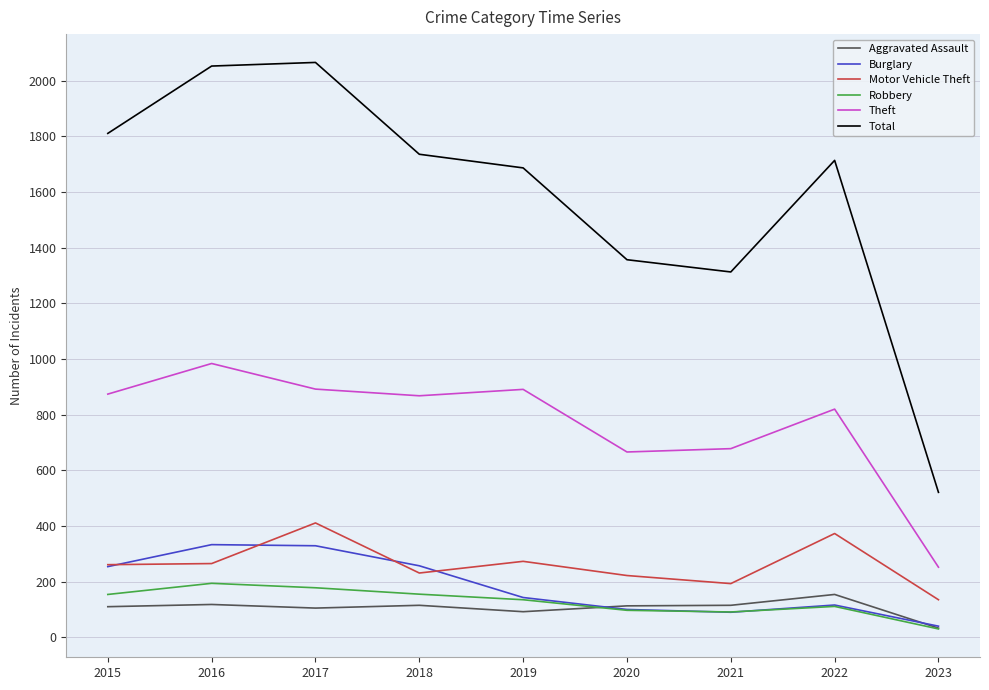

How many lines are shown in the chart?

6